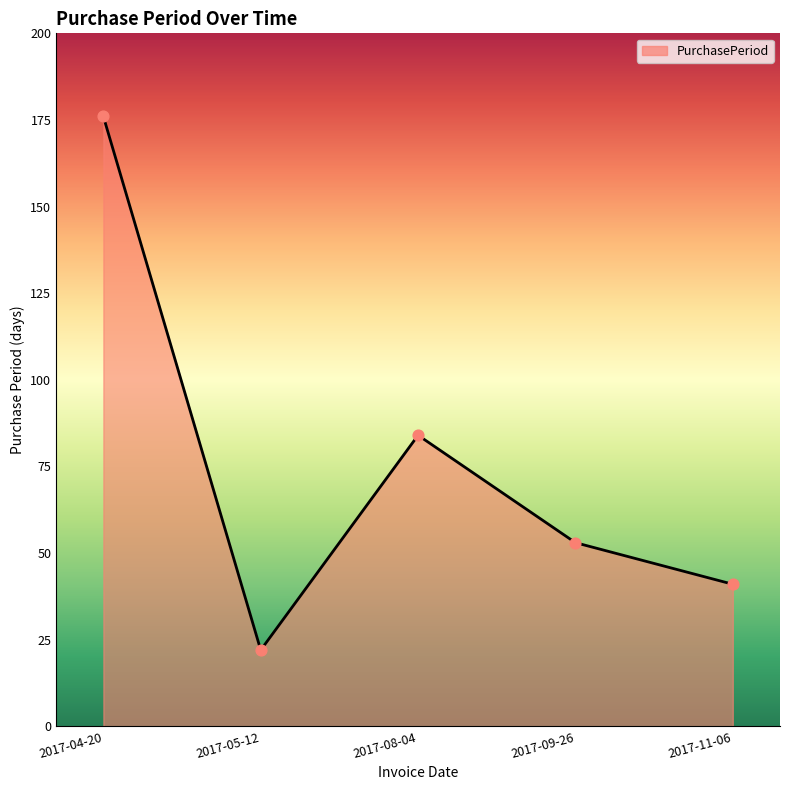

Between 2017-05-12 and 2017-11-06, which is larger?

2017-11-06